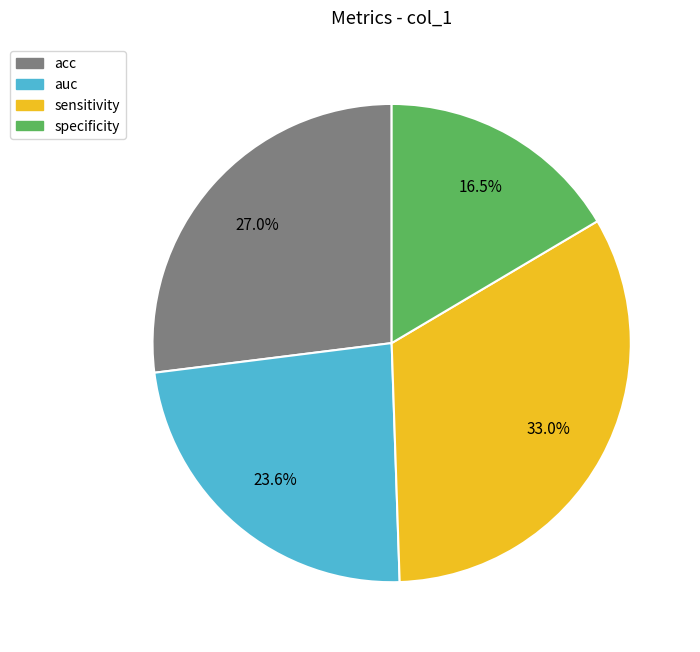

How many slices are in this pie chart?

4